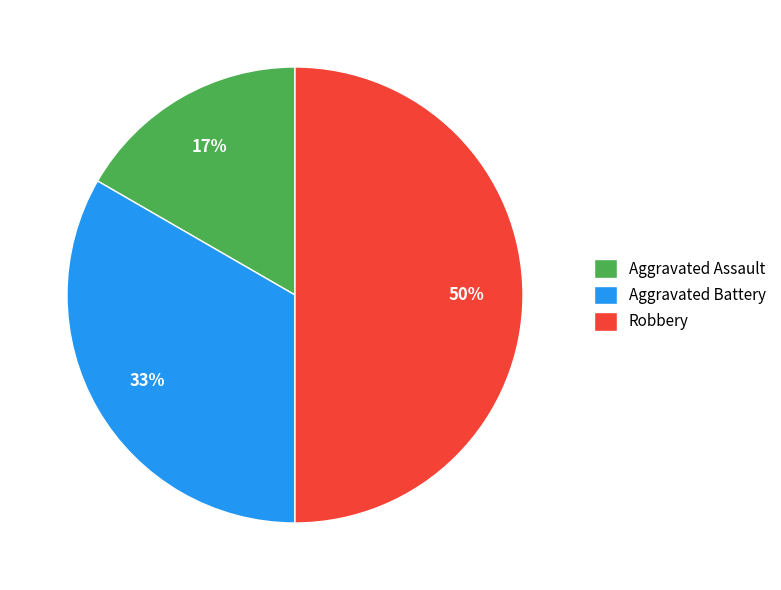

Which category has the smallest portion of the pie?

Aggravated Assault